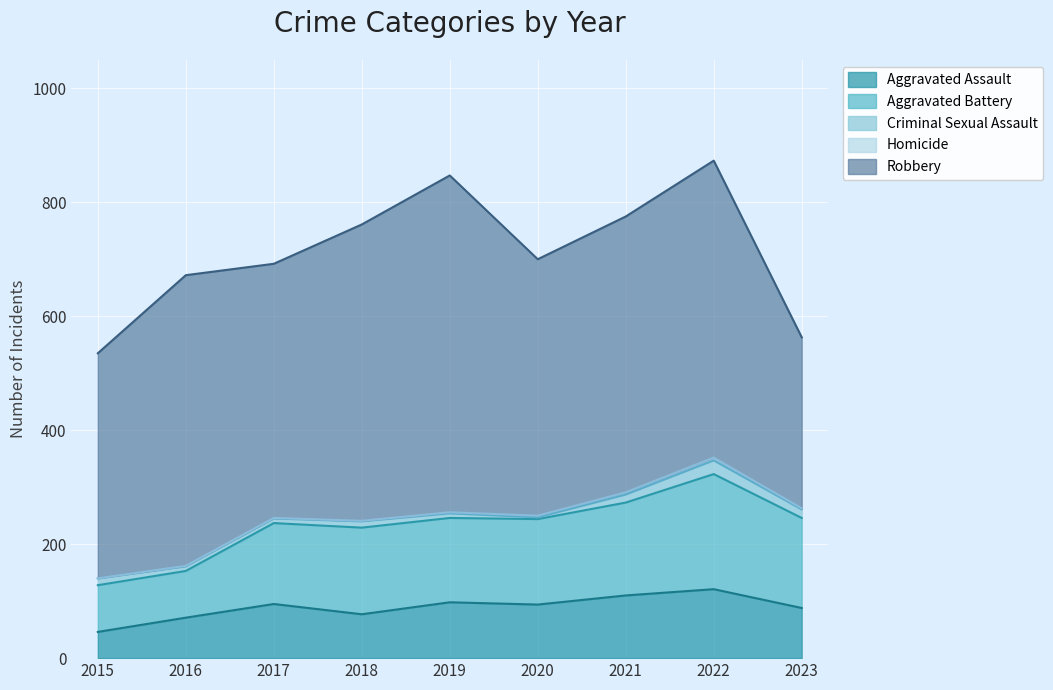

True or false: Robbery and Aggravated Battery cross at least once.

False